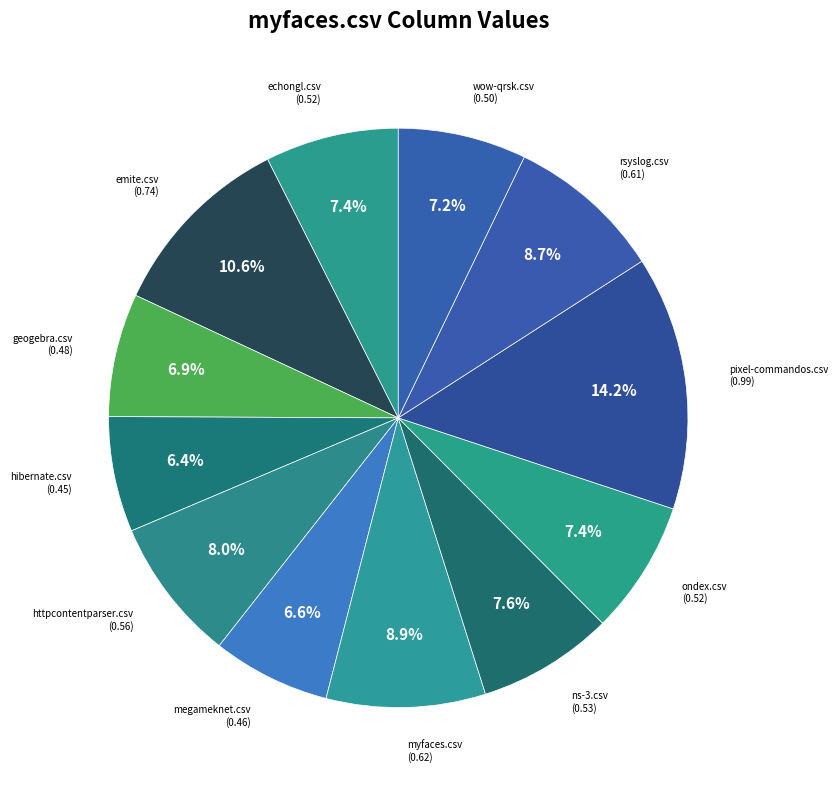

How many segments does this pie chart have?

12